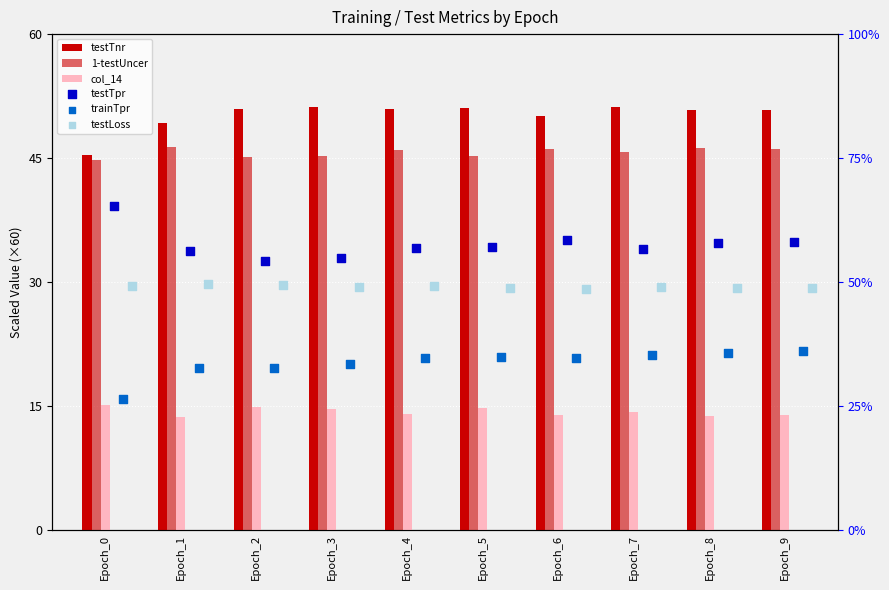

Is the value of testTpr at Epoch_8 greater than the value of col_14 at Epoch_8?

No